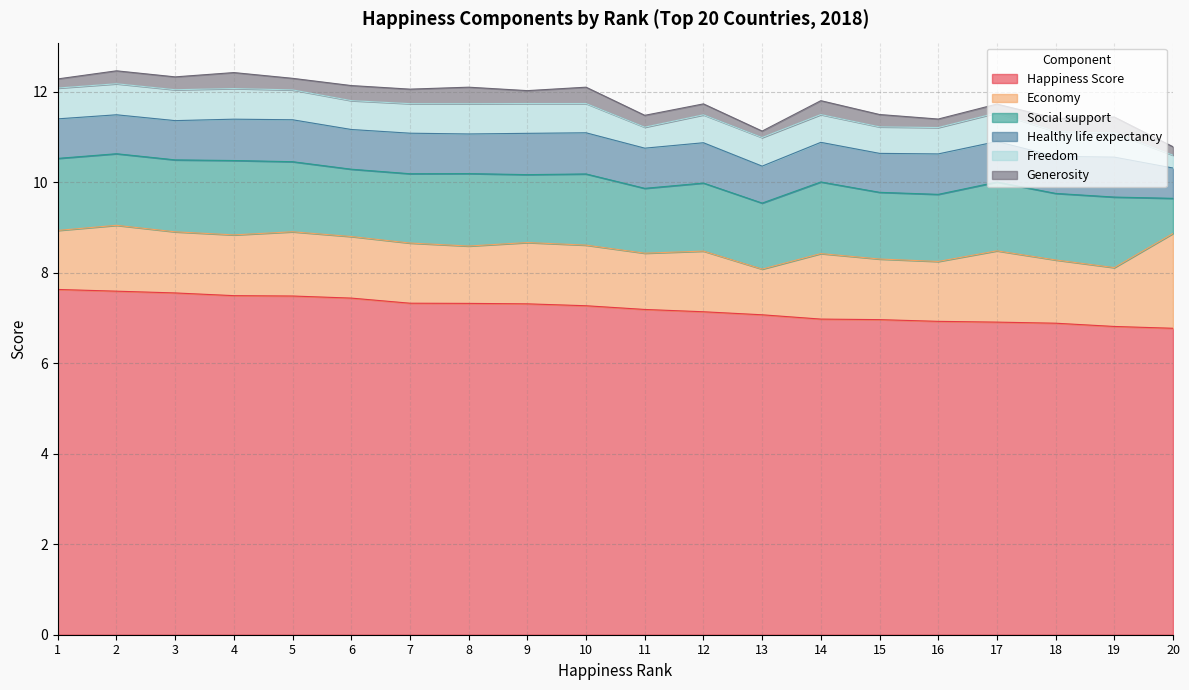

How many interior local peaks does the Economy series have?

6